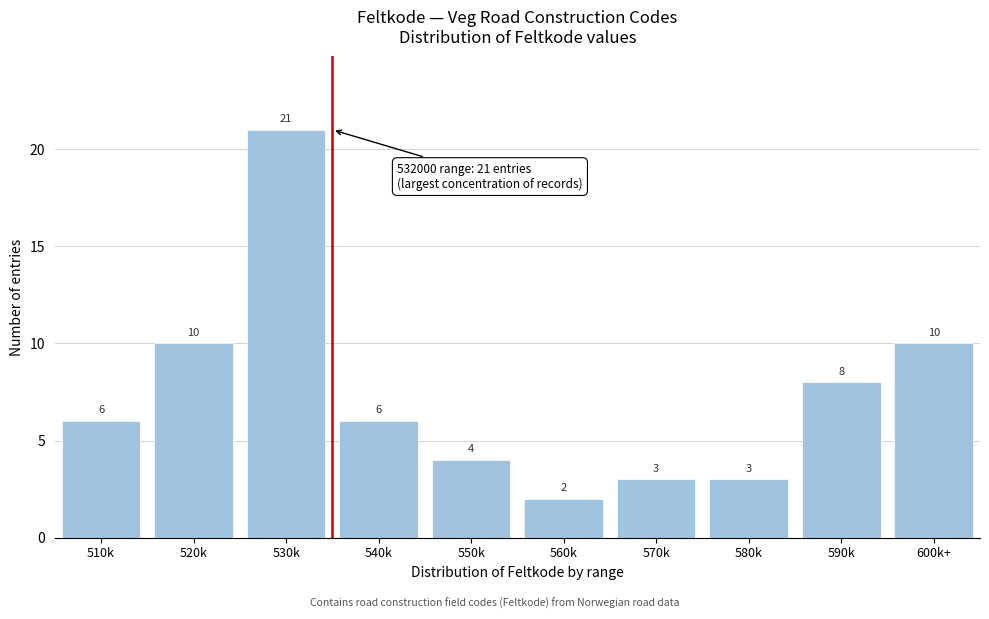

Reading left to right, list all the values displayed in this chart.

6	10	21	6	4	2	3	3	8	10